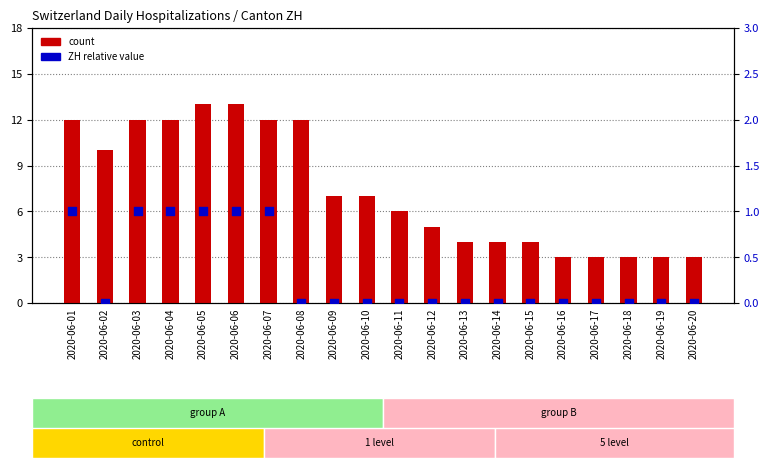

Which series contains the highest Y value?

count